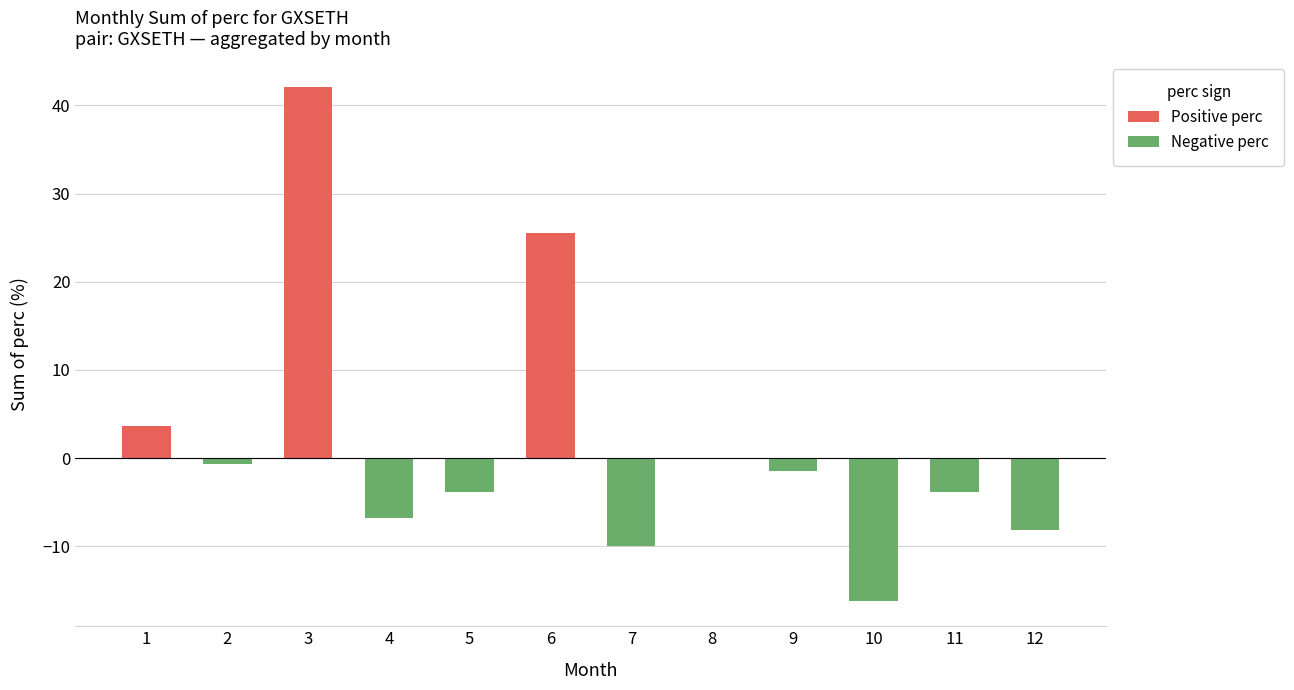

Is it true that the value at 3 is 5.0?

False